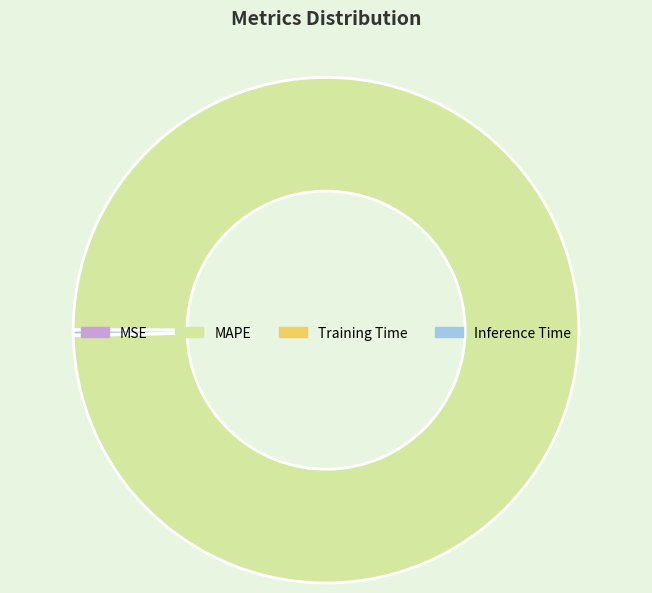

Which category accounts for the majority?

MAPE